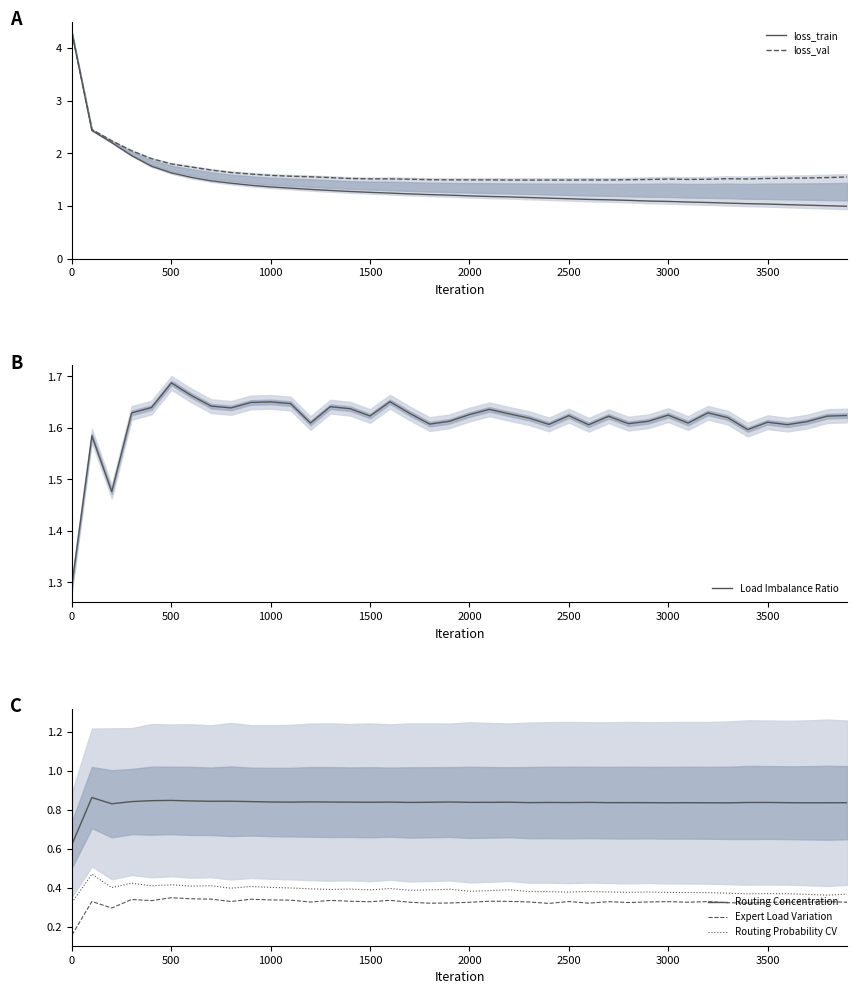

What is the lowest value of the loss_val series?

1.5